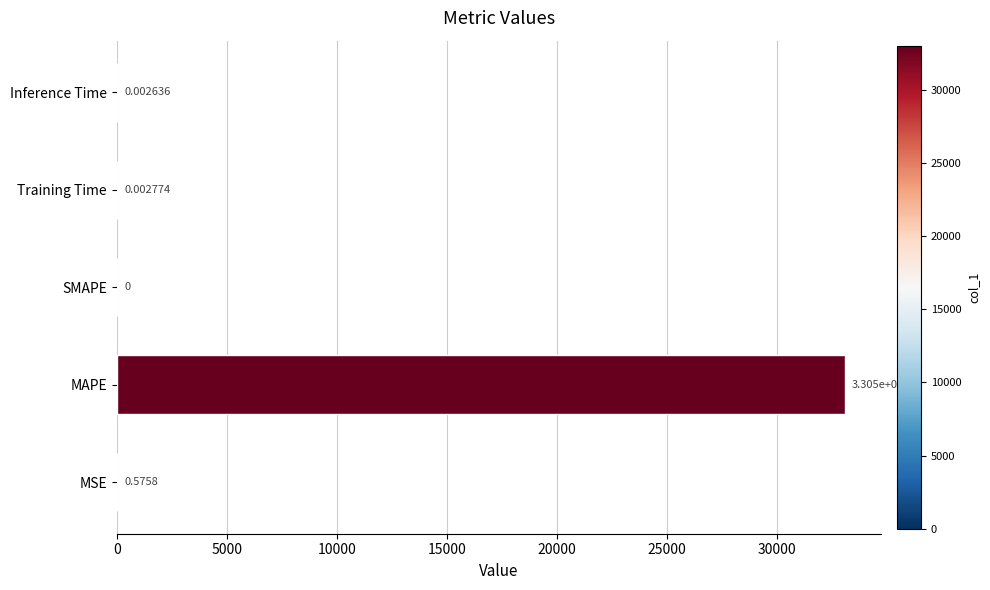

Which category has the highest value across all series?

MAPE